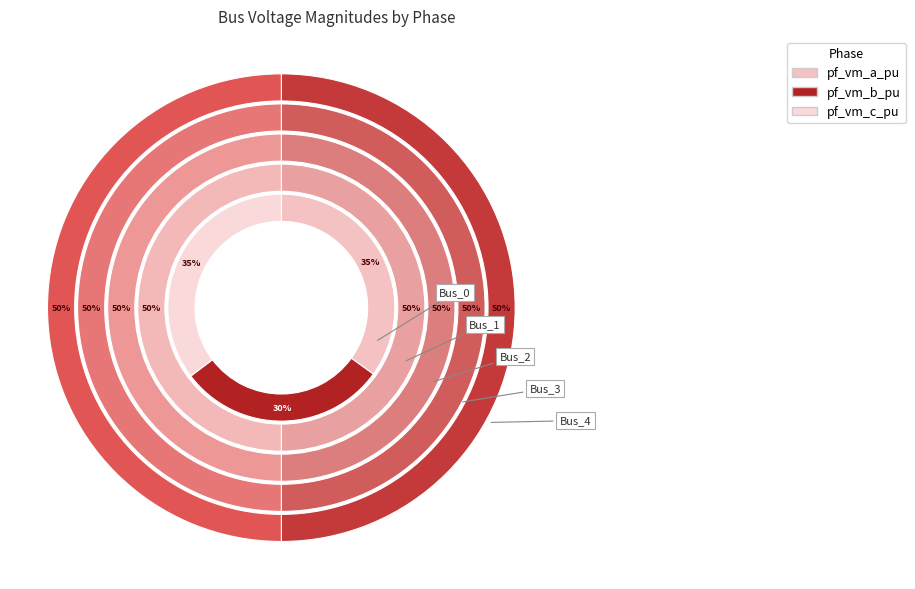

Does any single category account for the majority?

No